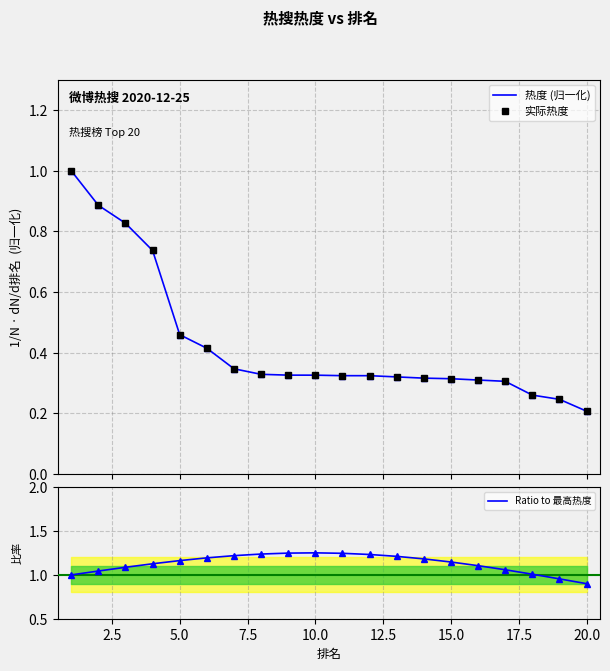

What is the difference between the maximum and second lowest values in the 热度 (归一化) series?

0.8